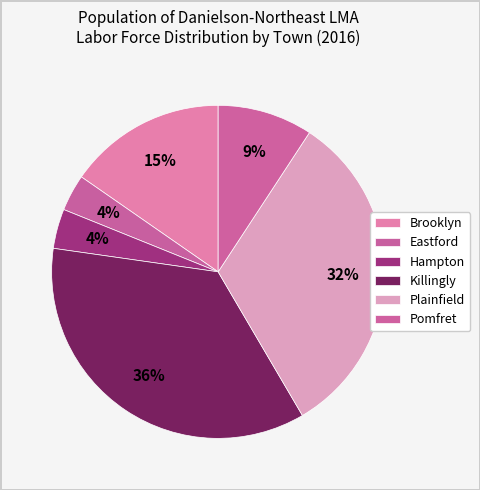

True or false: Plainfield accounts for 32% of the total.

True